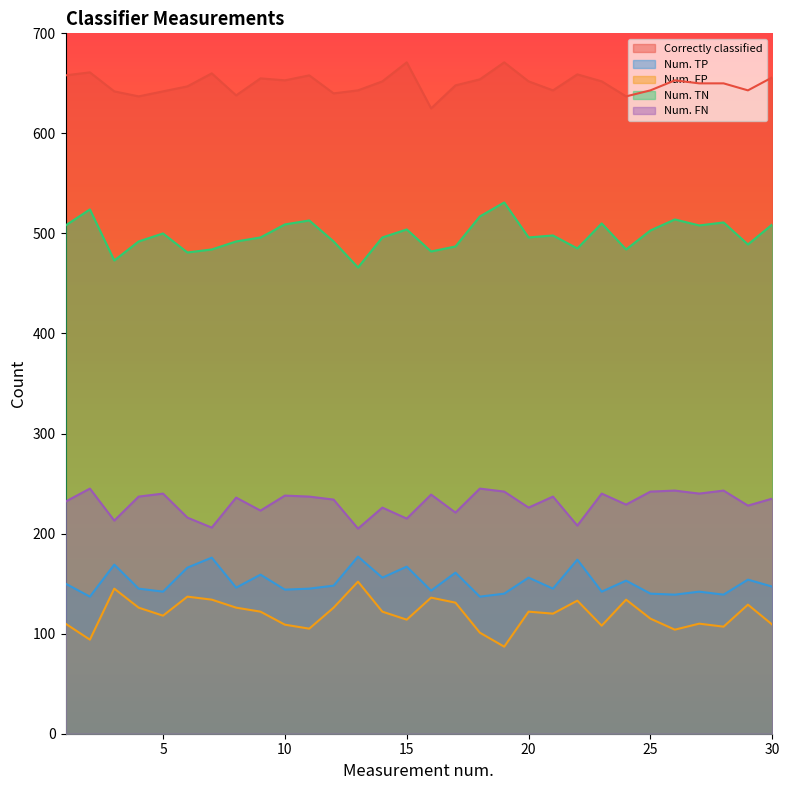

True or false: Num. FN and Num. TP intersect in this chart.

False